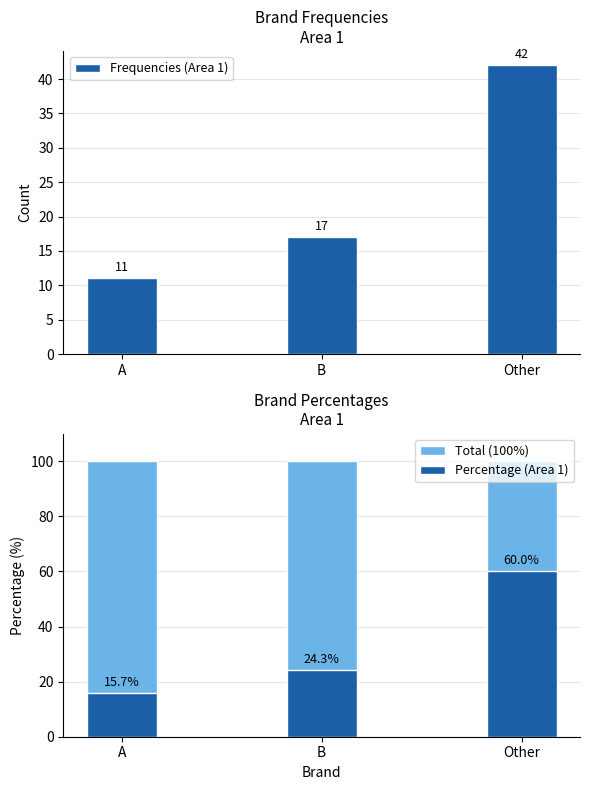

What is the difference between the highest and lowest values at Other?

58.0